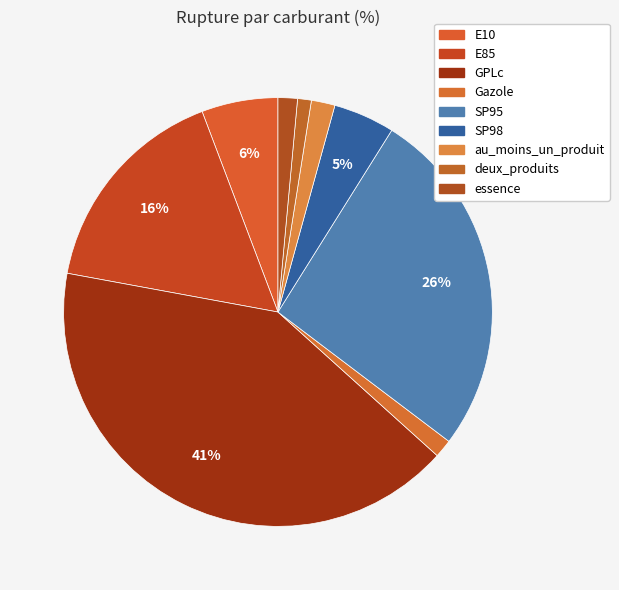

To the nearest percent, what is the difference between the largest and smallest slice percentages?

40%